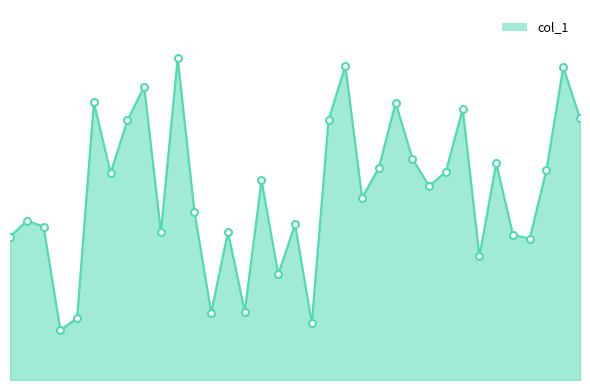

Which category has the highest value across all series?

11